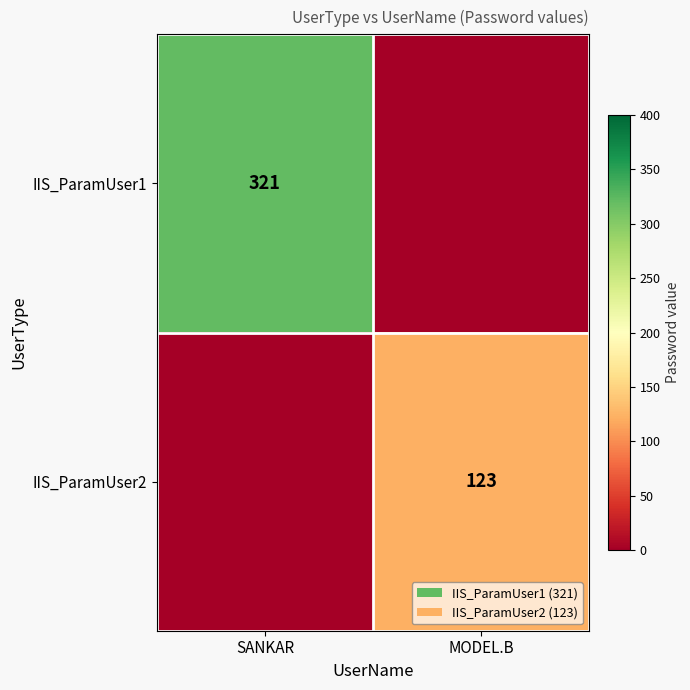

The value of IIS_ParamUser2 at MODEL.B is 35. True or false?

False